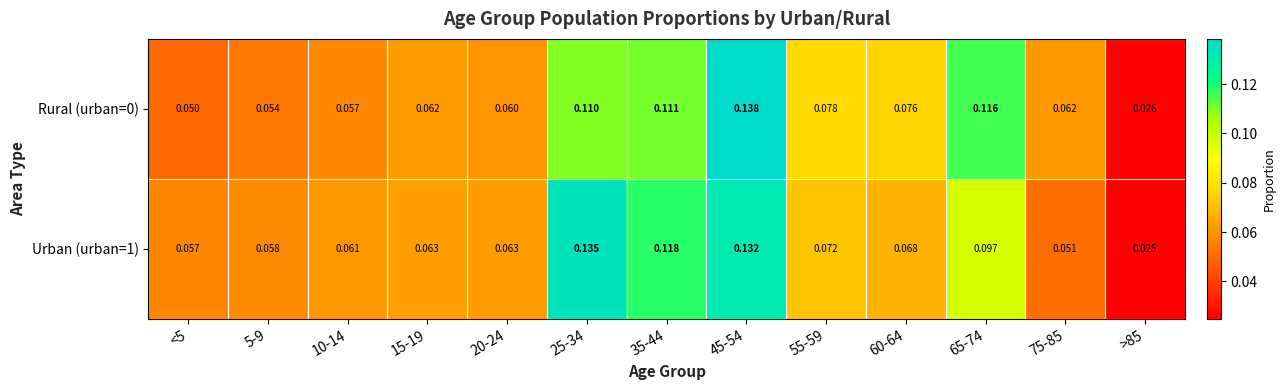

Count the number of categories in the chart.

13